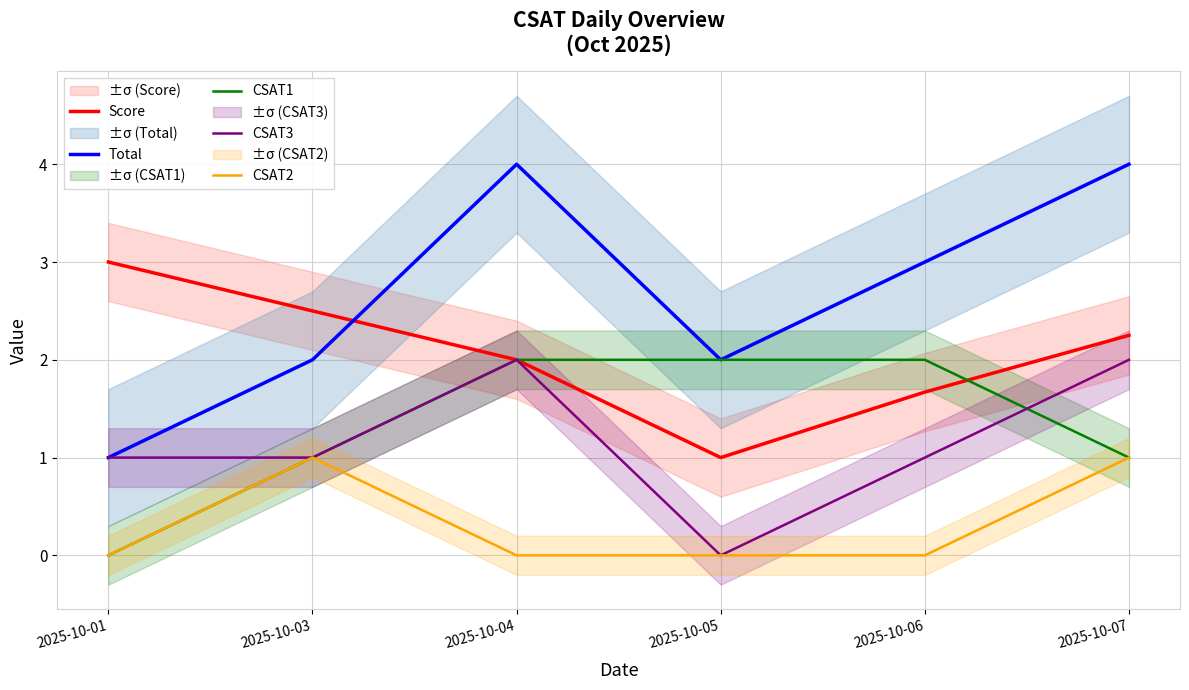

At which category is the sum across all series the highest?

2025-10-07